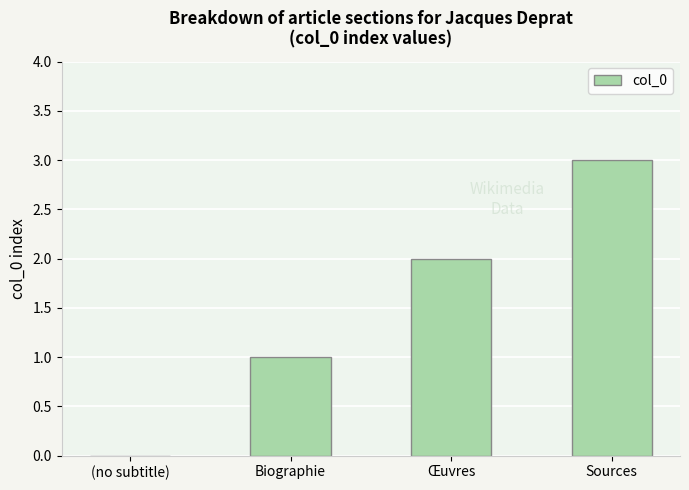

True or false: the data shows 1 at Biographie.

True